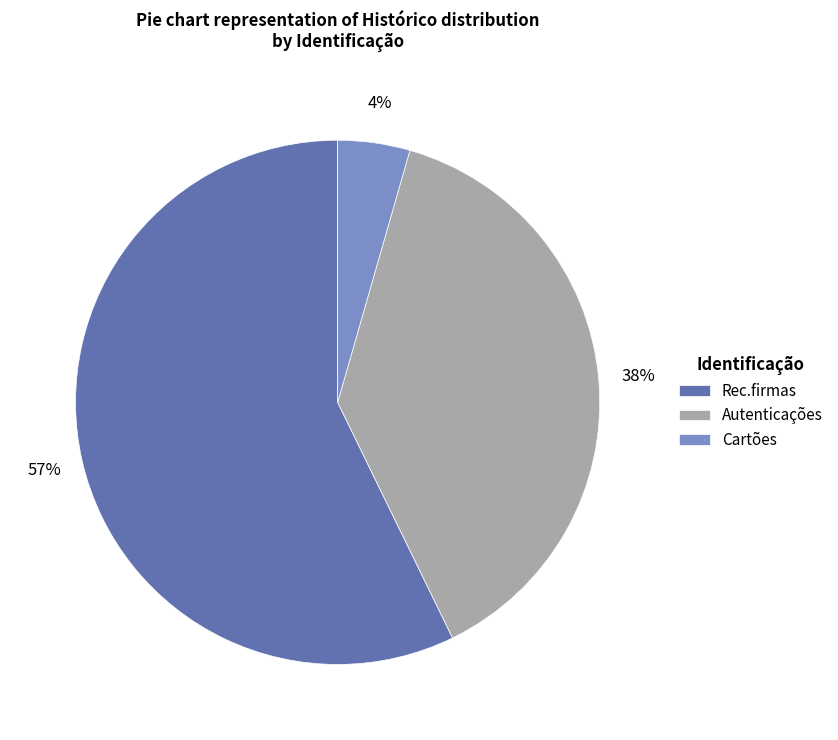

Is Cartões the majority of the pie?

No